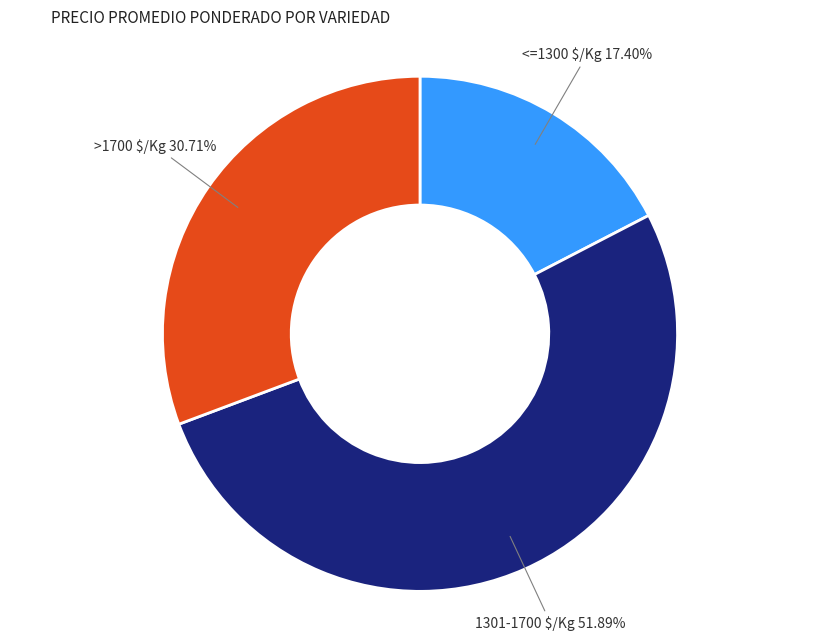

Does 1301-1700 $/Kg account for over 50% of the chart?

Yes